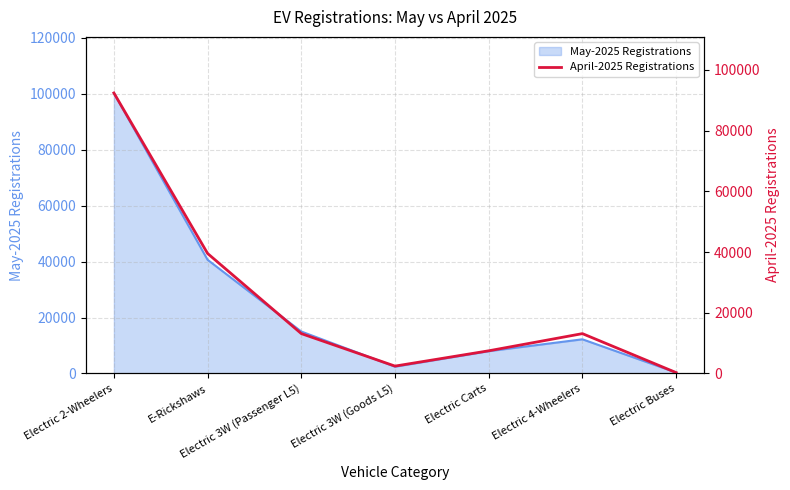

What value does the data have at Electric Buses, to the nearest 50?

300